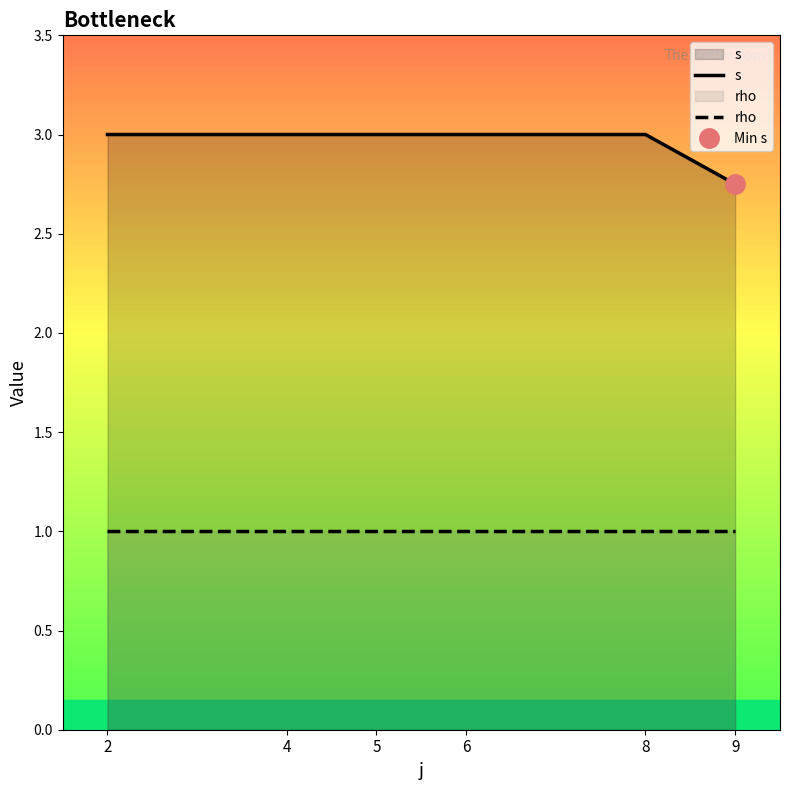

At which category does the chart reach its minimum across all series?

2